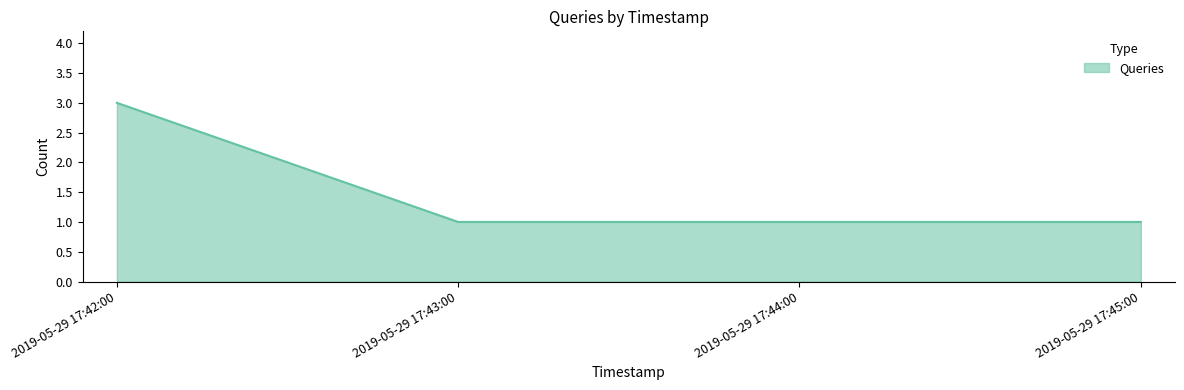

What is the sum of all values?

6